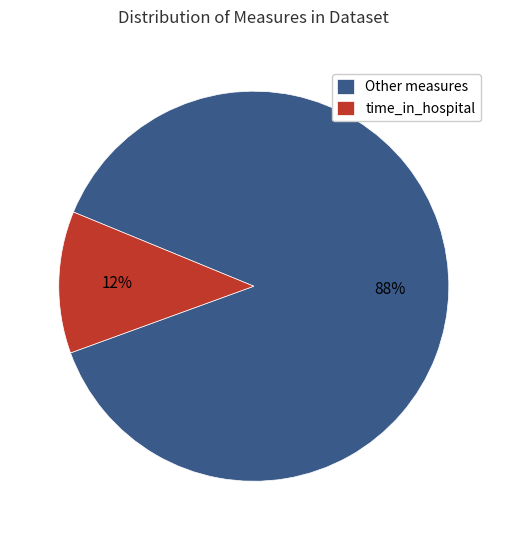

Is there a majority slice in this chart?

Yes